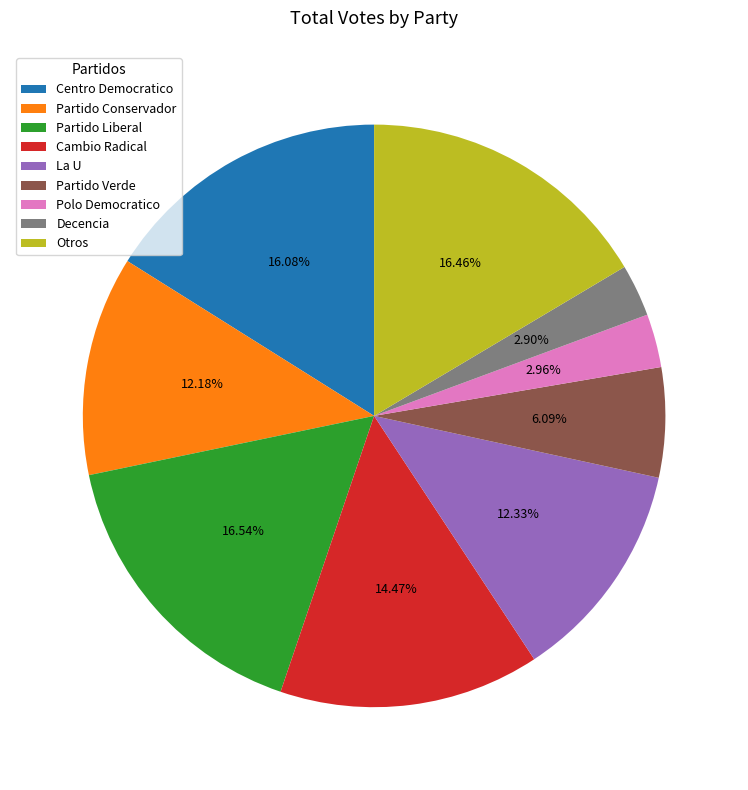

True or false: Partido Conservador accounts for 17% of the total.

False